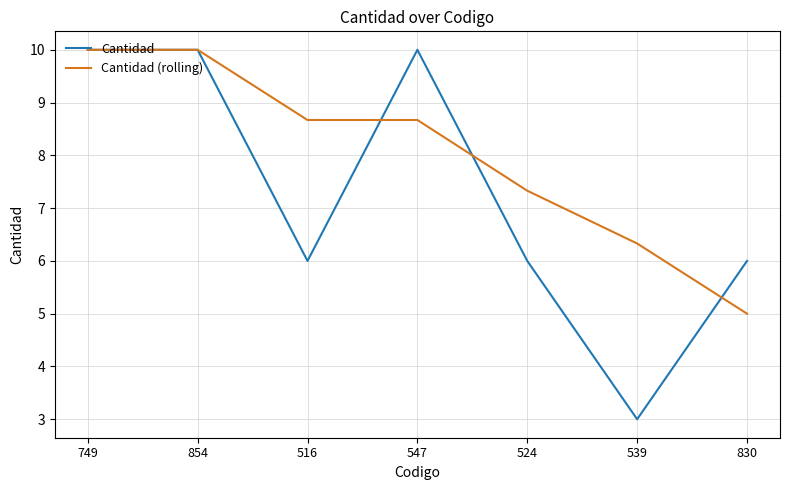

What position from the right is 854?

6